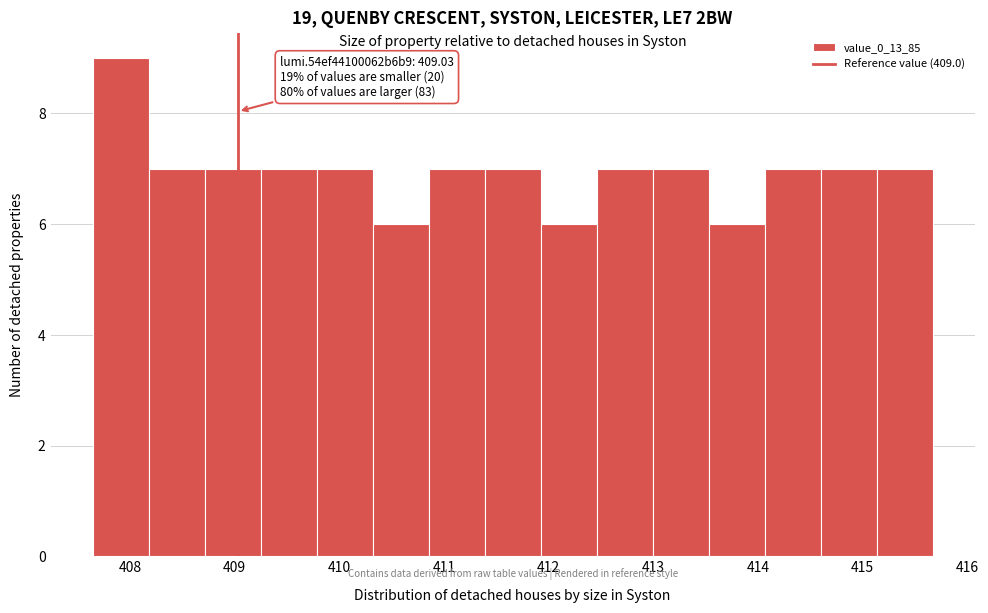

Which range on the x-axis has the tallest bar?

407.6 to 408.2